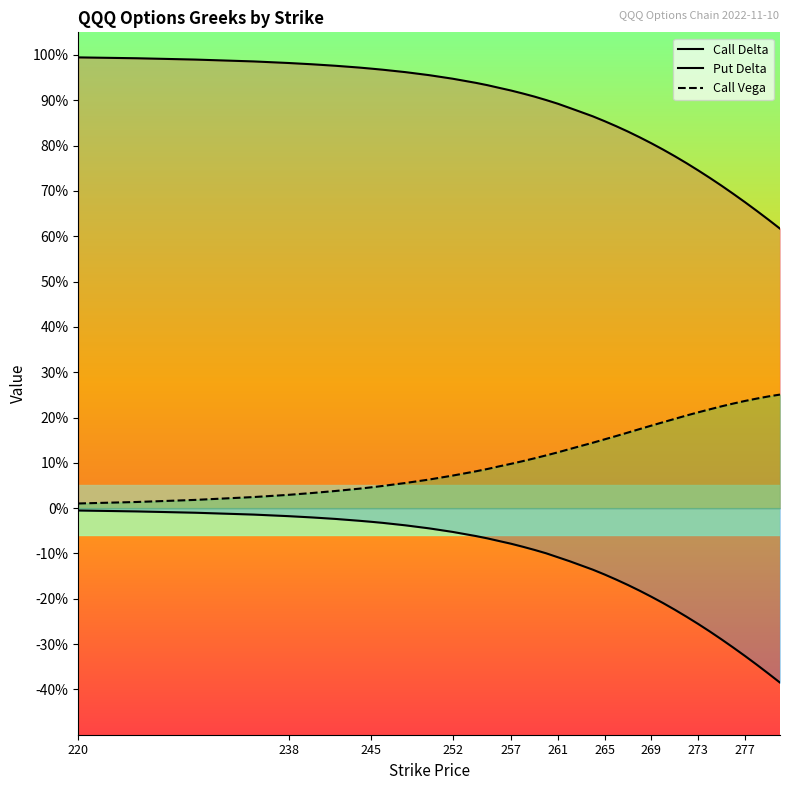

Reading right to left, list all the values displayed in this chart.

Call Delta: 0.6	0.6	0.7	0.7	0.7	0.7	0.7	0.7	0.8	0.8	0.8	0.8	0.8	0.8	0.8	0.9	0.9	0.9	0.9	0.9	0.9	0.9	0.9	0.9	0.9	0.9	0.9	0.9	1.0	1.0	1.0	1.0	1.0	1.0	1.0	1.0	1.0	1.0	1.0	1.0
Put Delta: -0.4	-0.4	-0.3	-0.3	-0.3	-0.3	-0.3	-0.3	-0.2	-0.2	-0.2	-0.2	-0.2	-0.2	-0.2	-0.1	-0.1	-0.1	-0.1	-0.1	-0.1	-0.1	-0.1	-0.1	-0.1	-0.1	-0.1	-0.1	-0.0	-0.0	-0.0	-0.0	-0.0	-0.0	-0.0	-0.0	-0.0	-0.0	-0.0	-0.0
Call Vega: 0.3	0.2	0.2	0.2	0.2	0.2	0.2	0.2	0.2	0.2	0.2	0.2	0.2	0.2	0.2	0.2	0.1	0.1	0.1	0.1	0.1	0.1	0.1	0.1	0.1	0.1	0.1	0.1	0.1	0.1	0.0	0.0	0.0	0.0	0.0	0.0	0.0	0.0	0.0	0.0